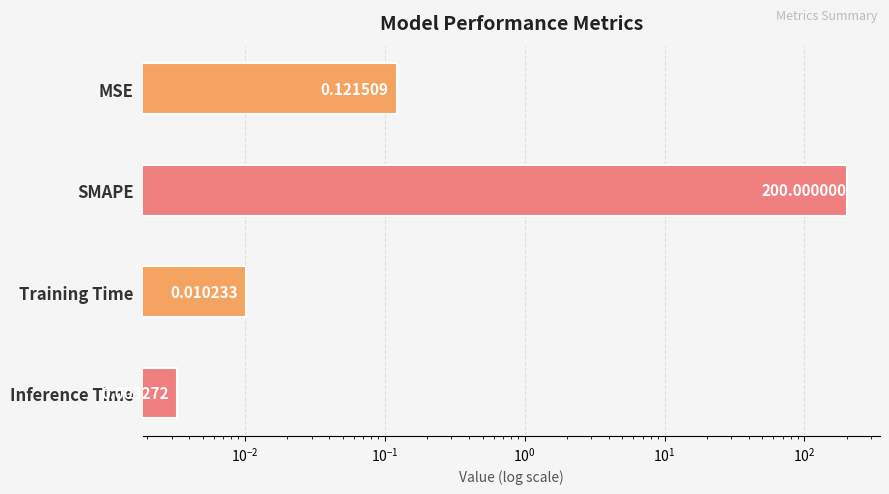

Reading left to right, list all the values displayed in this chart.

0.1	200.0	0.0	0.0